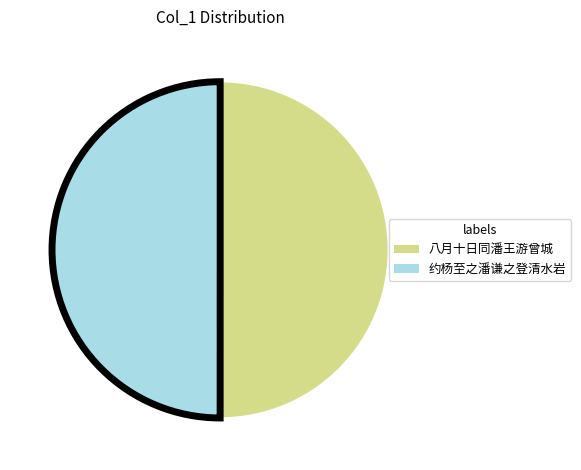

How many segments does this pie chart have?

2